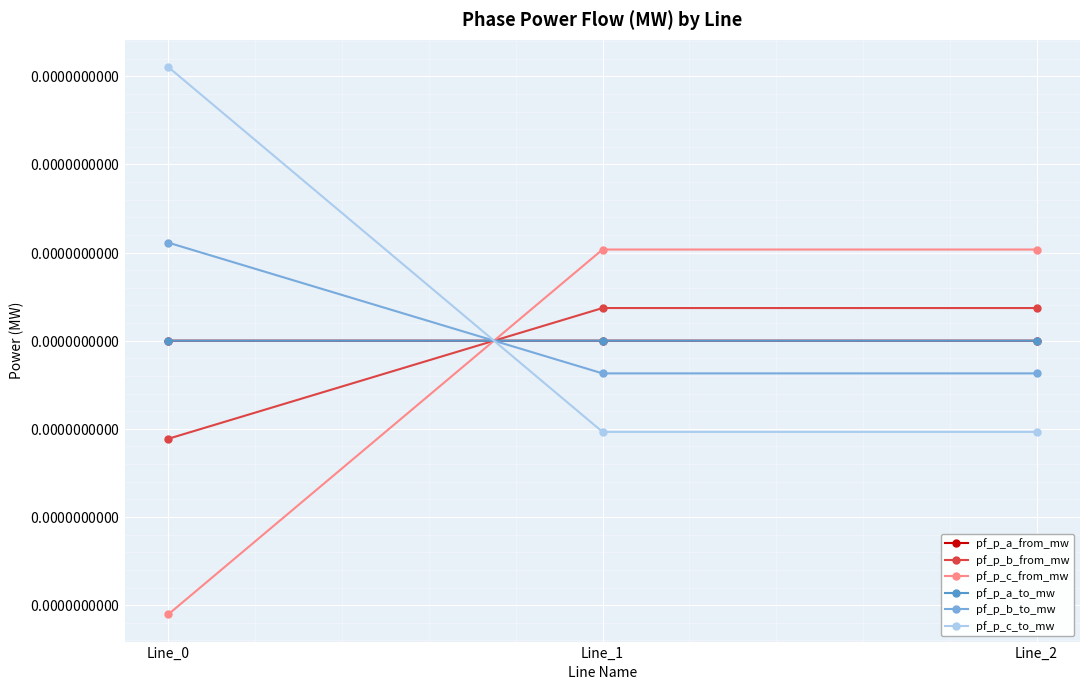

The value of pf_p_a_from_mw at Line_1 is 0.0. True or false?

True